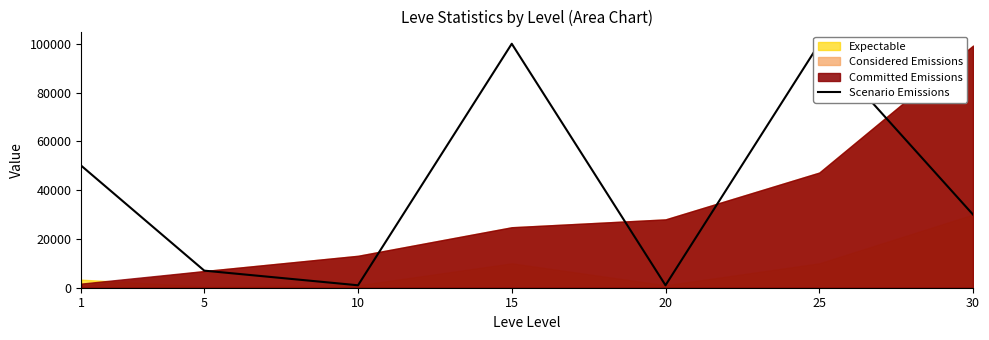

Reading left to right, extract all data points from this chart.

1=50000	5=7000	10=1000	15=99999	20=1000	25=99999	30=29990